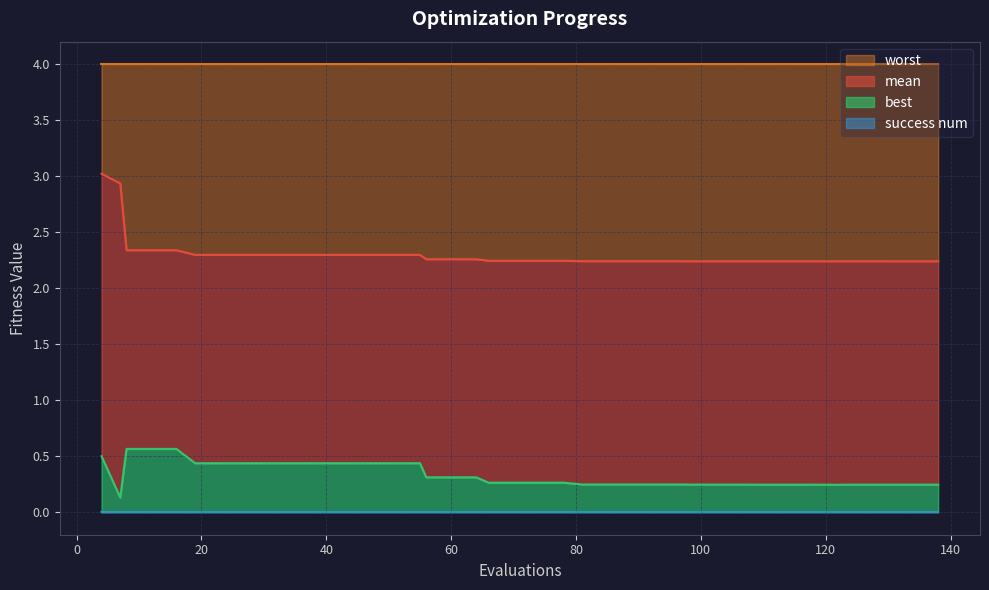

What is the spread (max minus min) of values at 128?

2.0